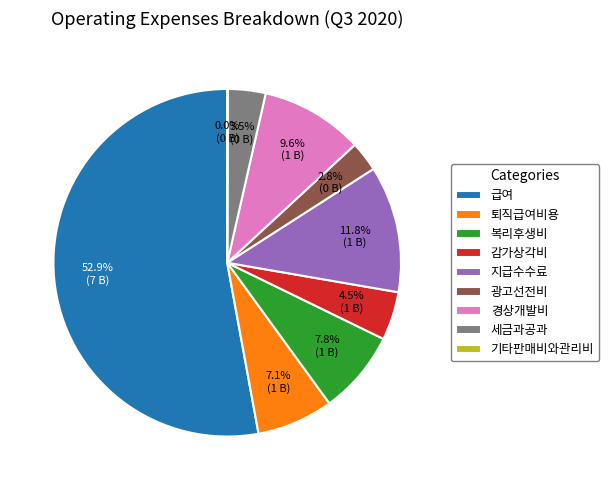

Which slice is the largest?

급여